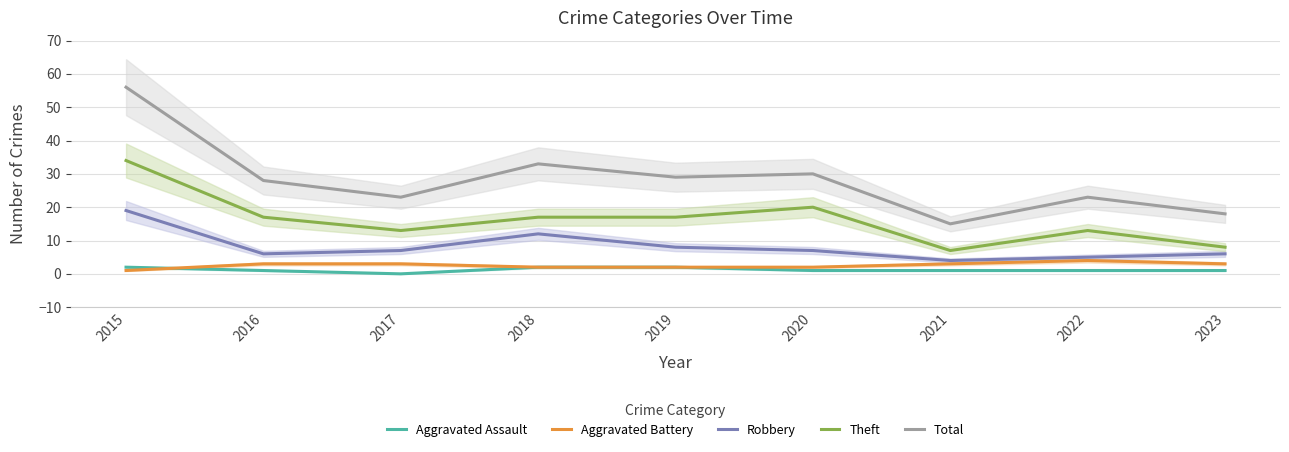

Is the value of Aggravated Assault at 2018 greater than the value of Total at 2021?

No